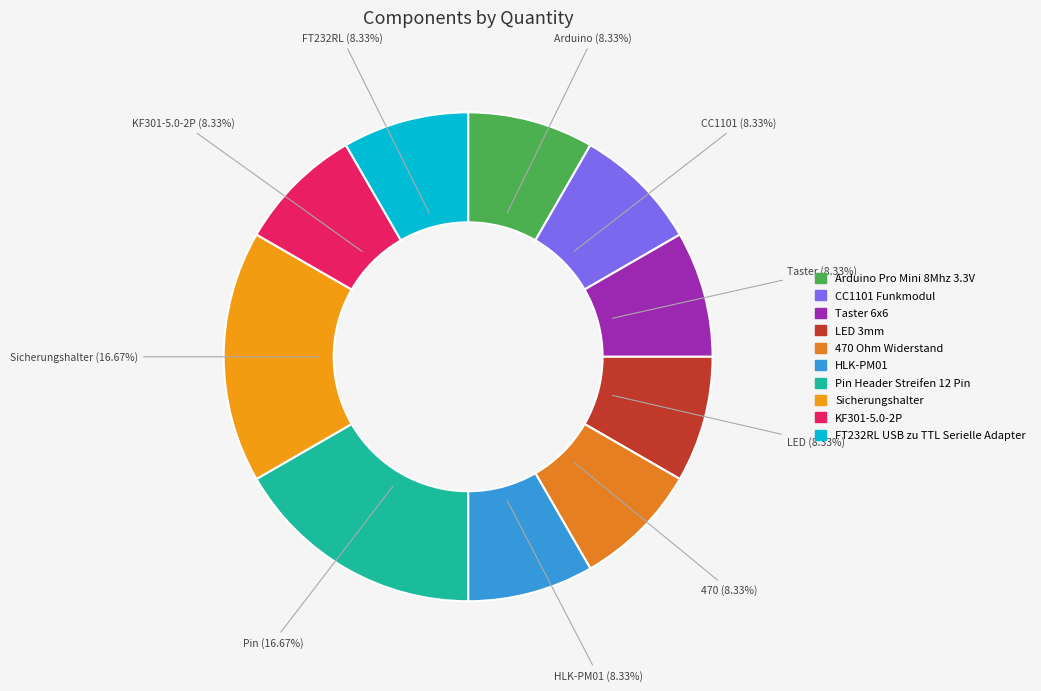

To the nearest percent, what is the combined percentage of Taster 6x6 and LED 3mm?

17%